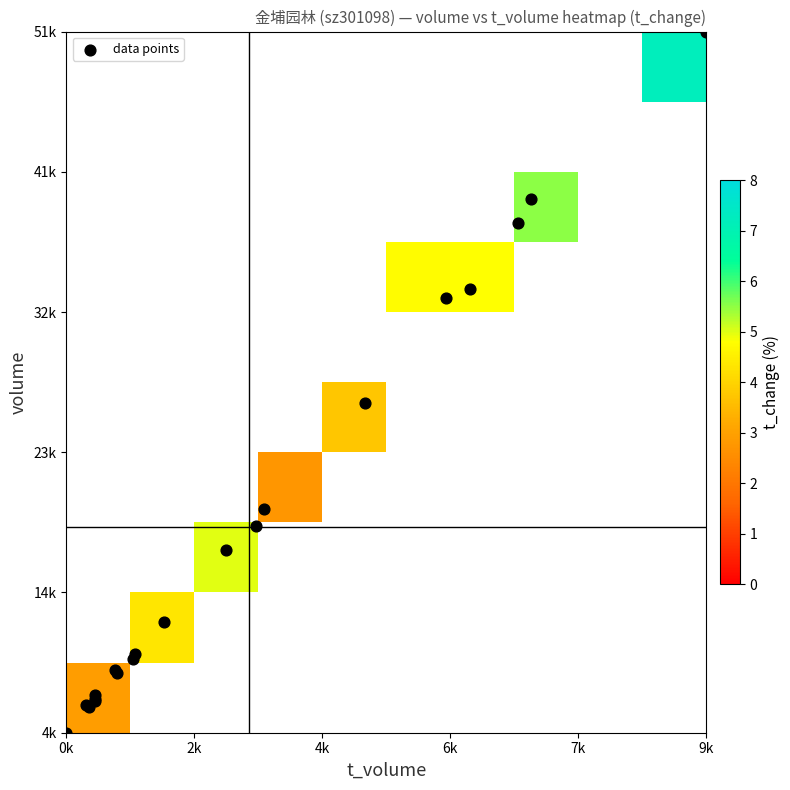

The 2022-11-23 series shows 5.4 at t_change. True or false?

True